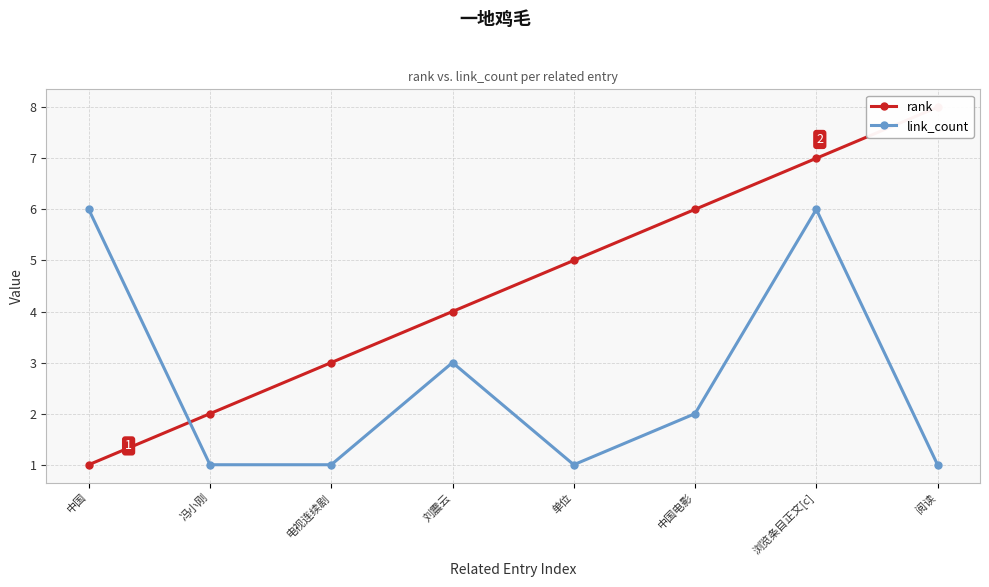

What is the label of the 6th point from the right?

电视连续剧